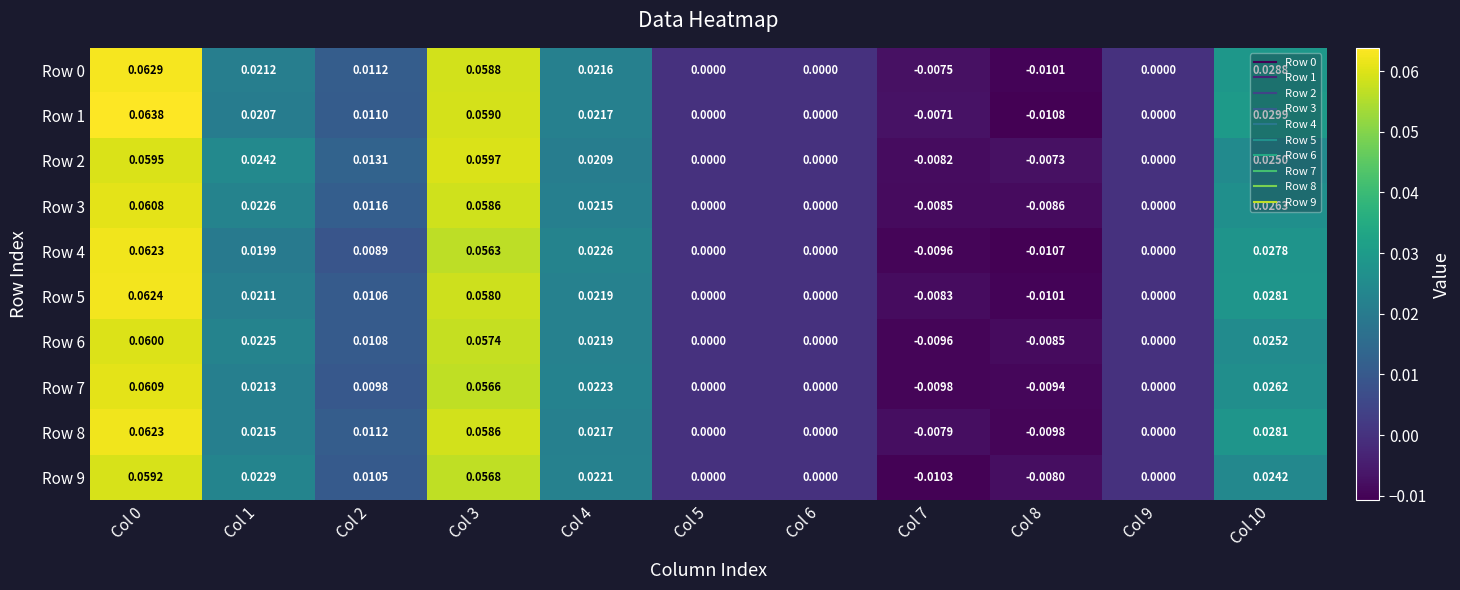

Which series has the largest total across all categories?

Row 1